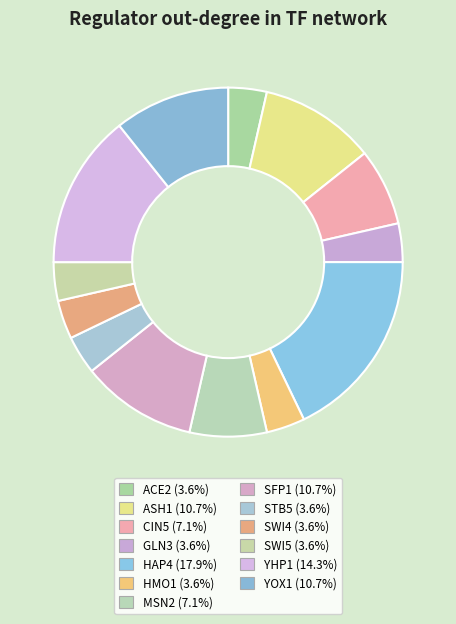

Count the number of slices in the pie.

13